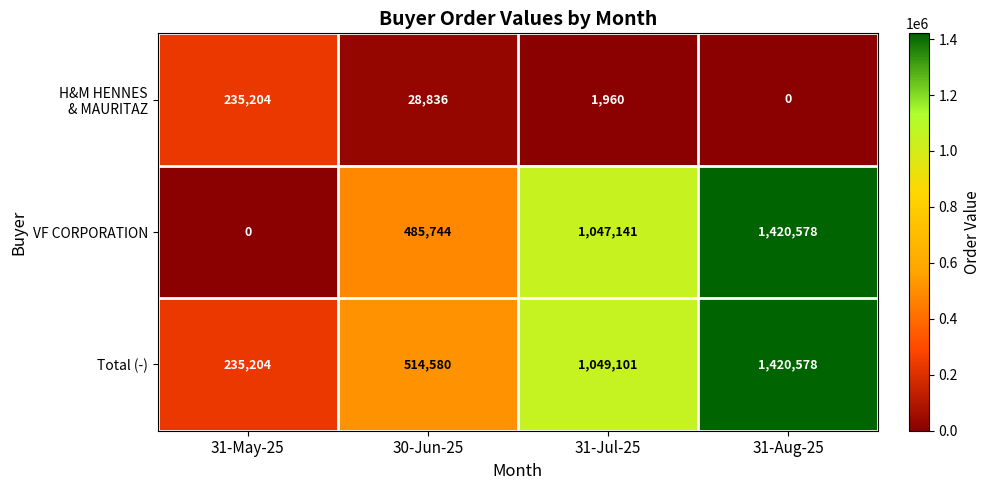

What is the difference between the highest and lowest values at 31-May-25?

235204